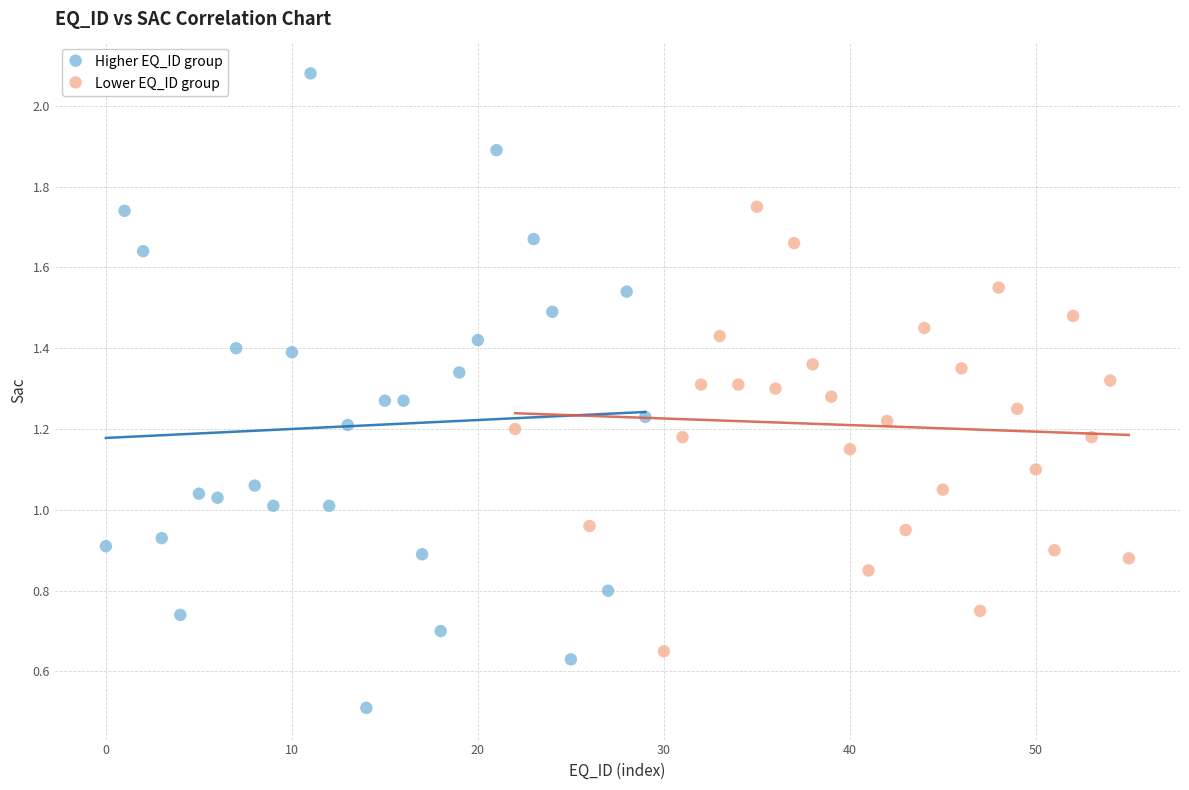

Which series contains the lowest Y value?

Higher EQ_ID group